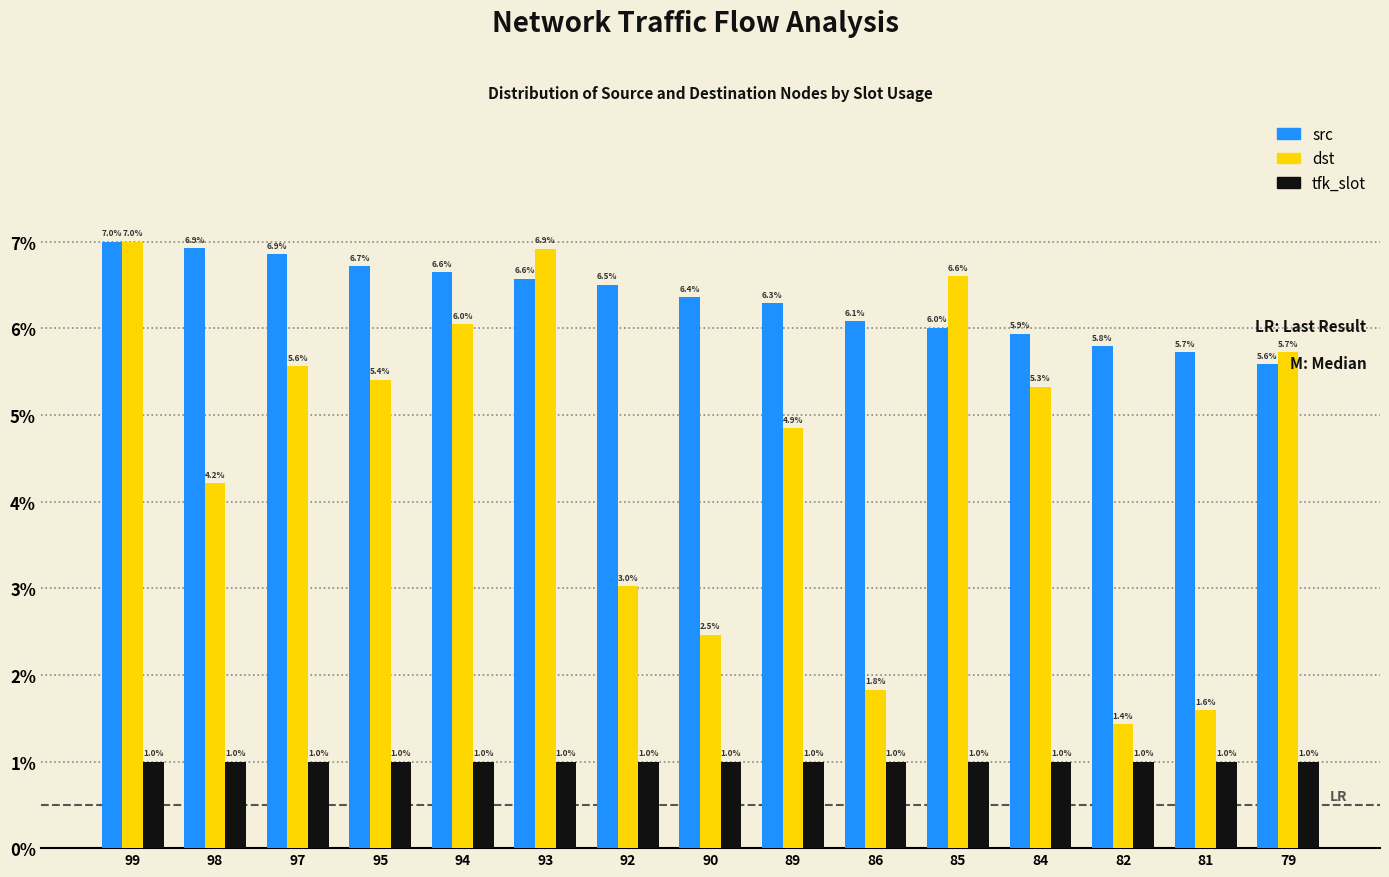

What is the total value across all series at 99?

15.0